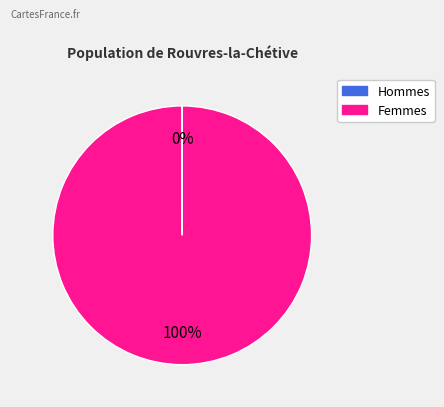

To the nearest percent, what is the average slice percentage?

50%